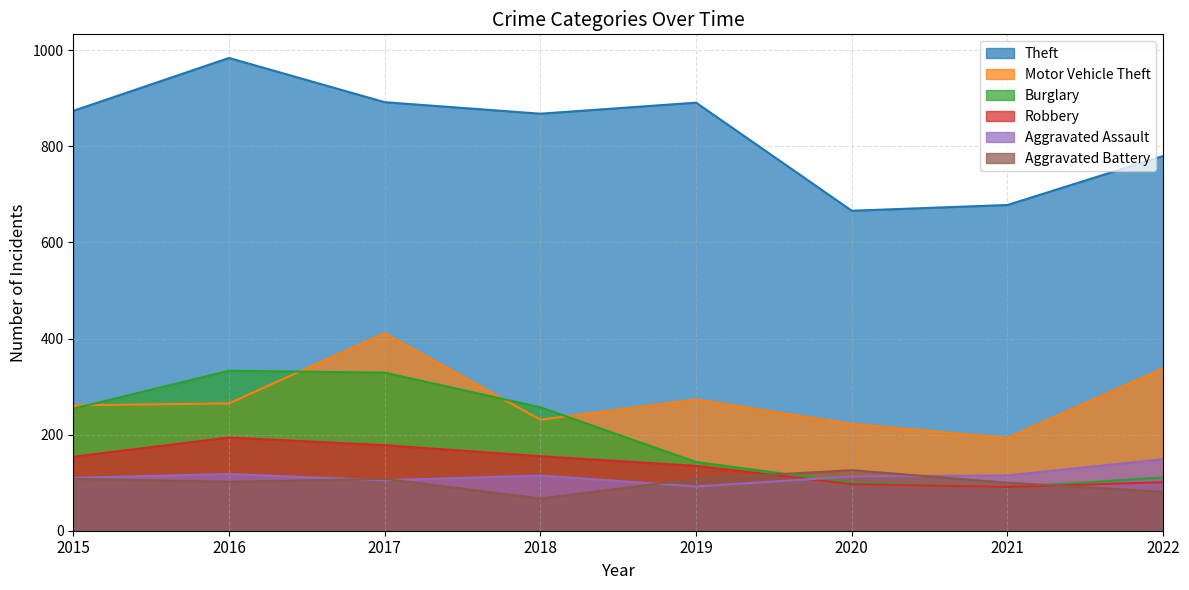

What is the maximum value for Motor Vehicle Theft?

411